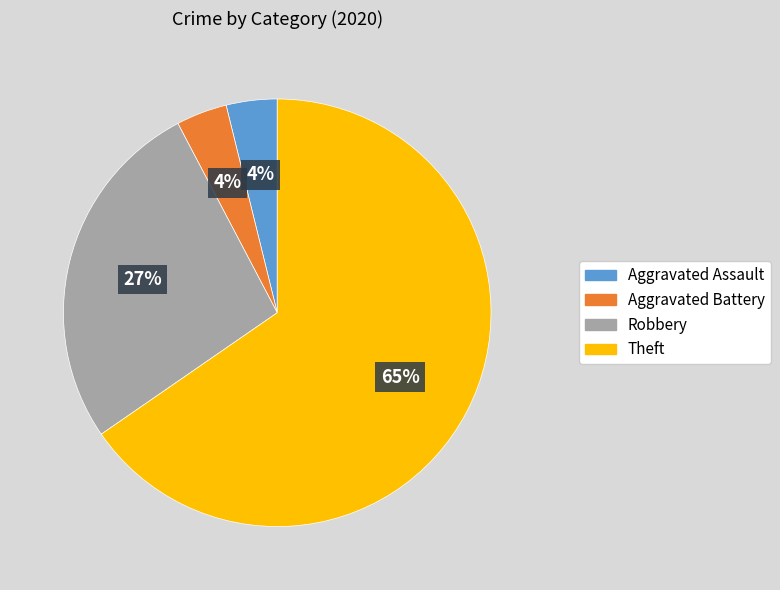

Do Robbery and Aggravated Assault together represent more than half of the pie?

No